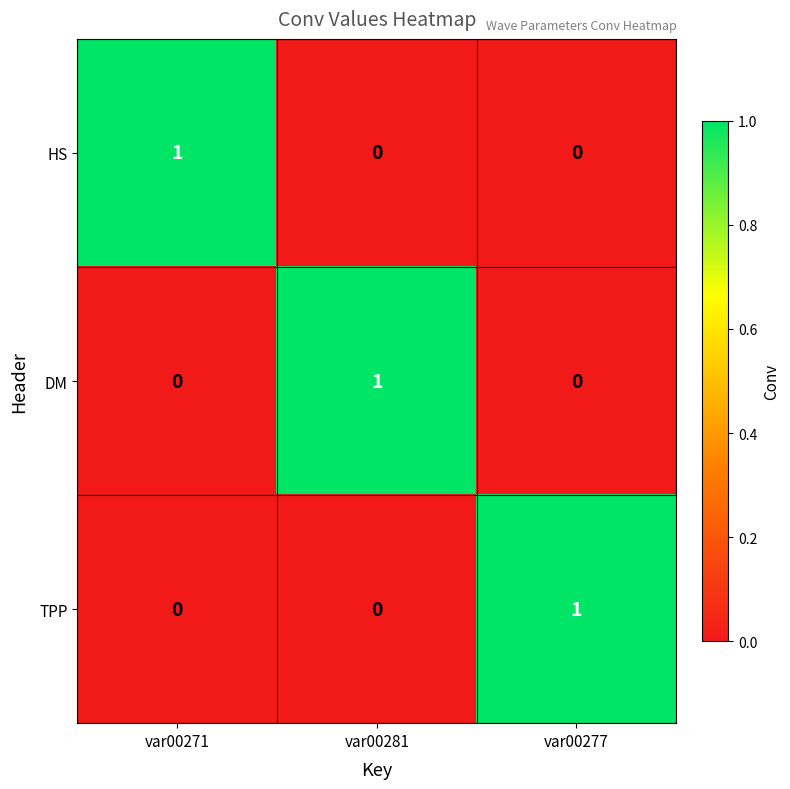

How many HS values are between 0 and 1?

3